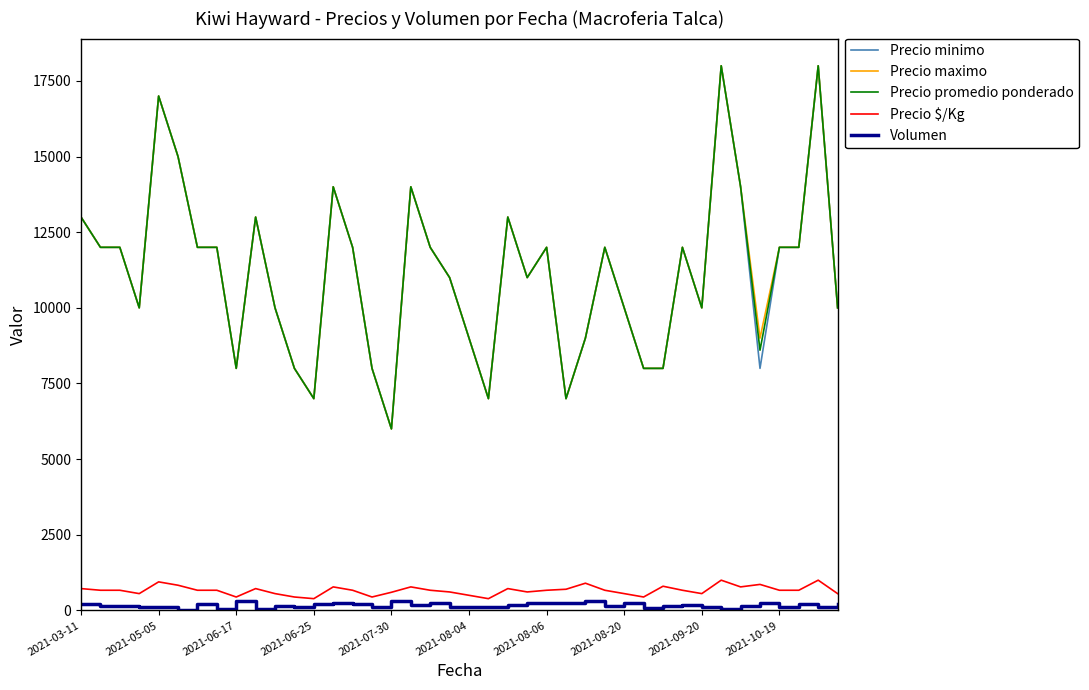

What is the difference between the second highest and second lowest values in the Precio minimo series?

11000